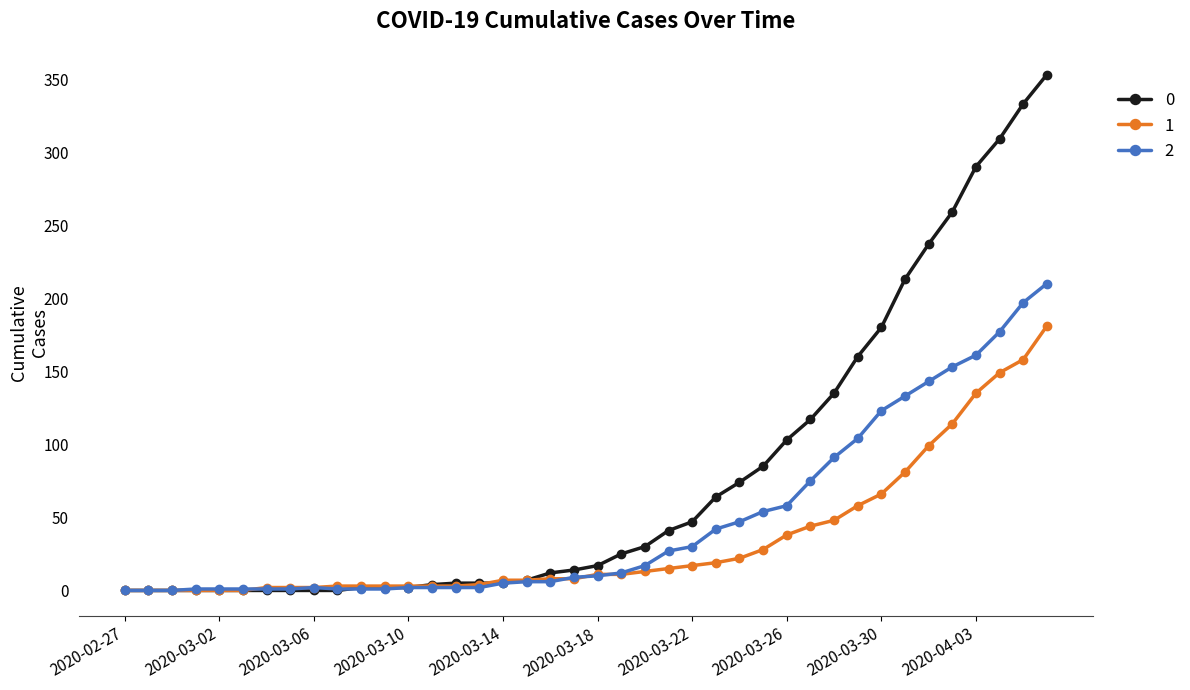

What are all the series names shown in the legend?

0, 1, 2